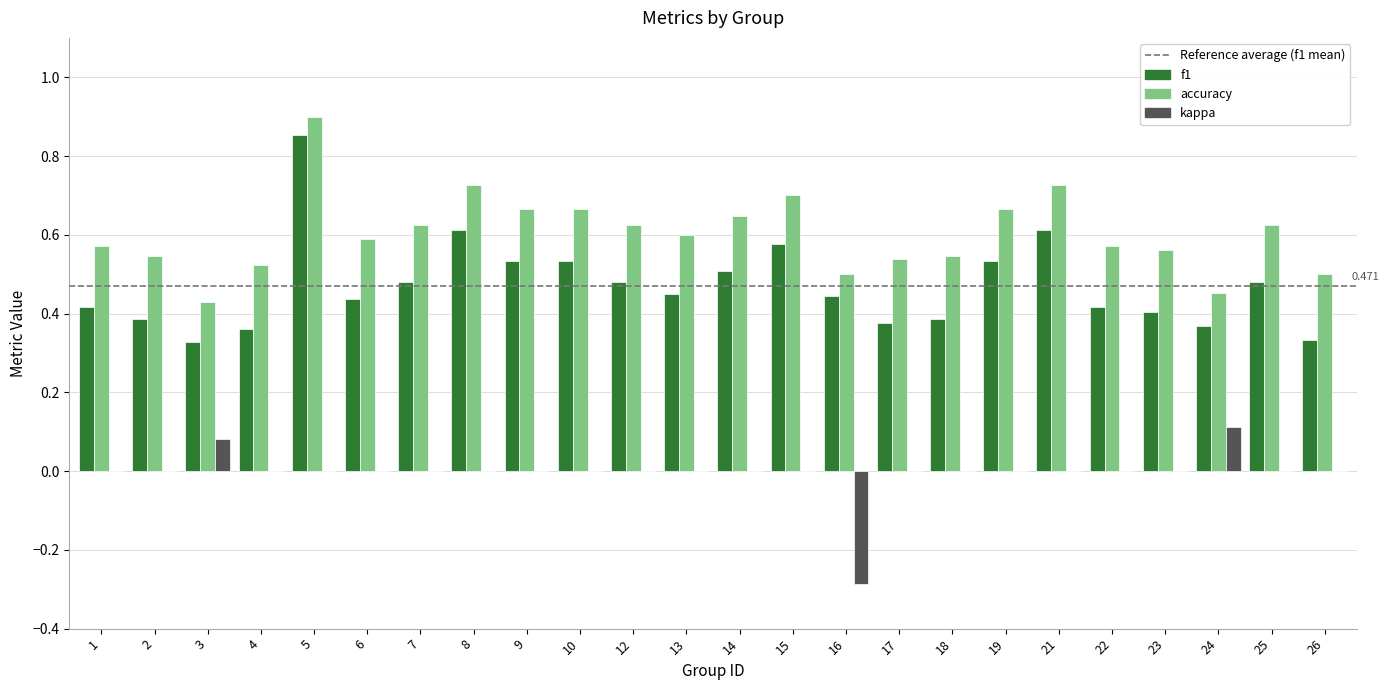

Is the value of accuracy at 22 greater than the value of kappa at 13?

Yes